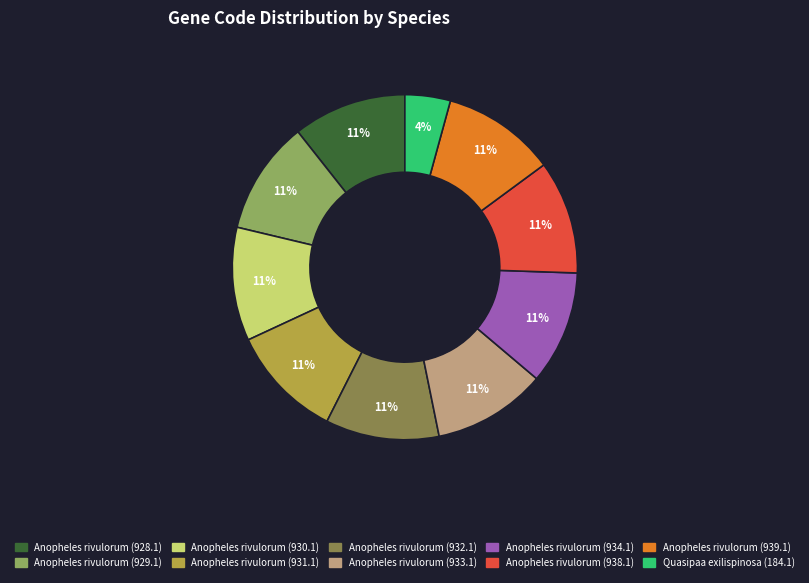

Is there a majority slice in this chart?

No